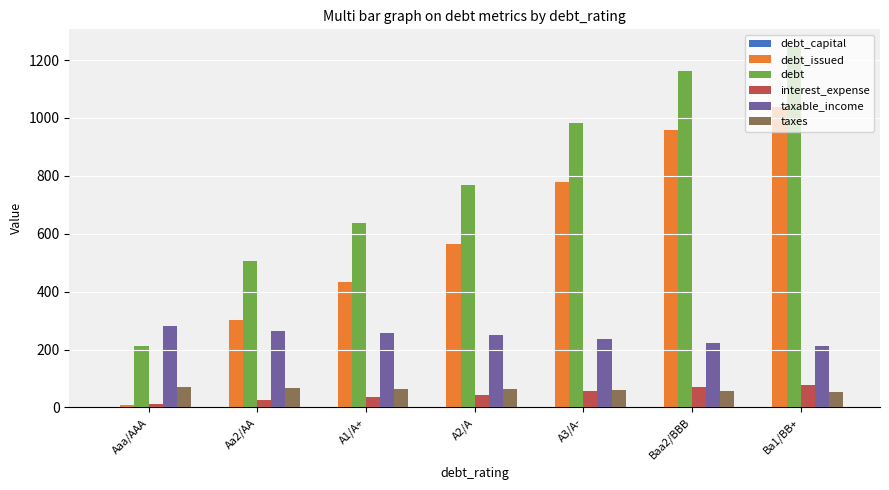

At which label does debt reach its peak?

Ba1/BB+